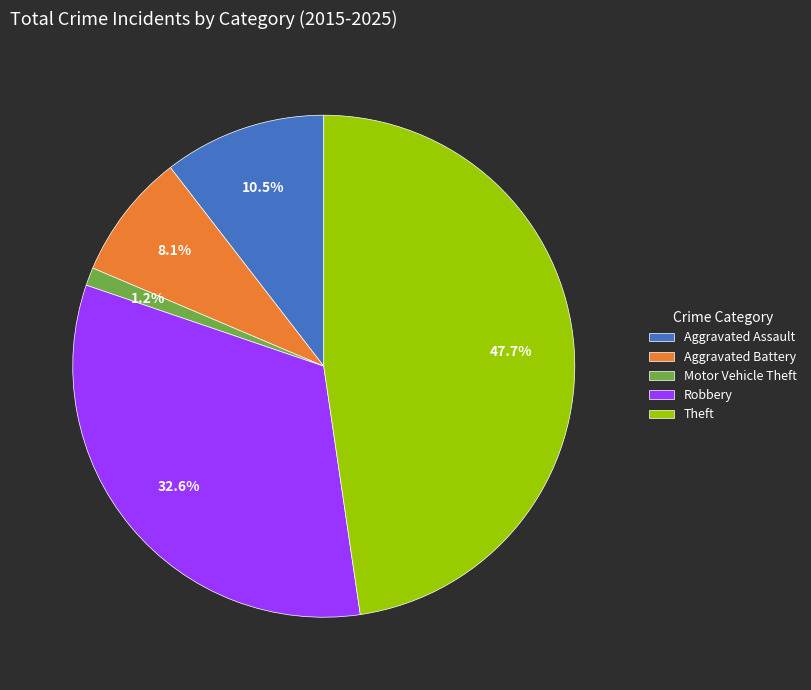

To the nearest percent, what is the average slice percentage?

20%